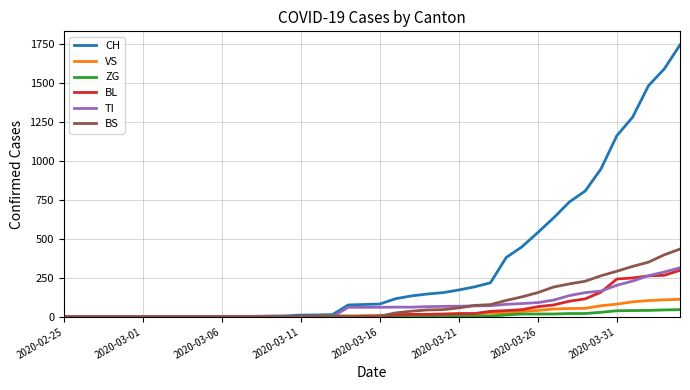

Which series ends up on top after the final intersection of VS and TI?

TI